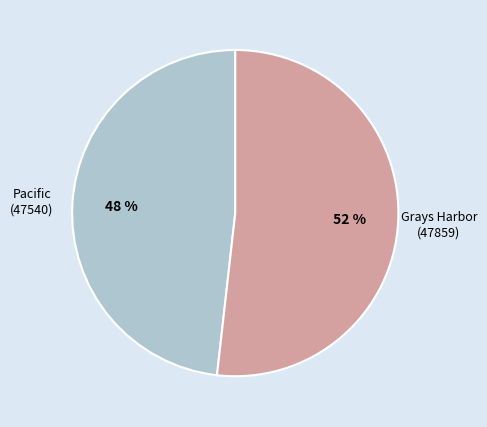

To the nearest percent, what is the difference between the largest and smallest slice percentages?

4%